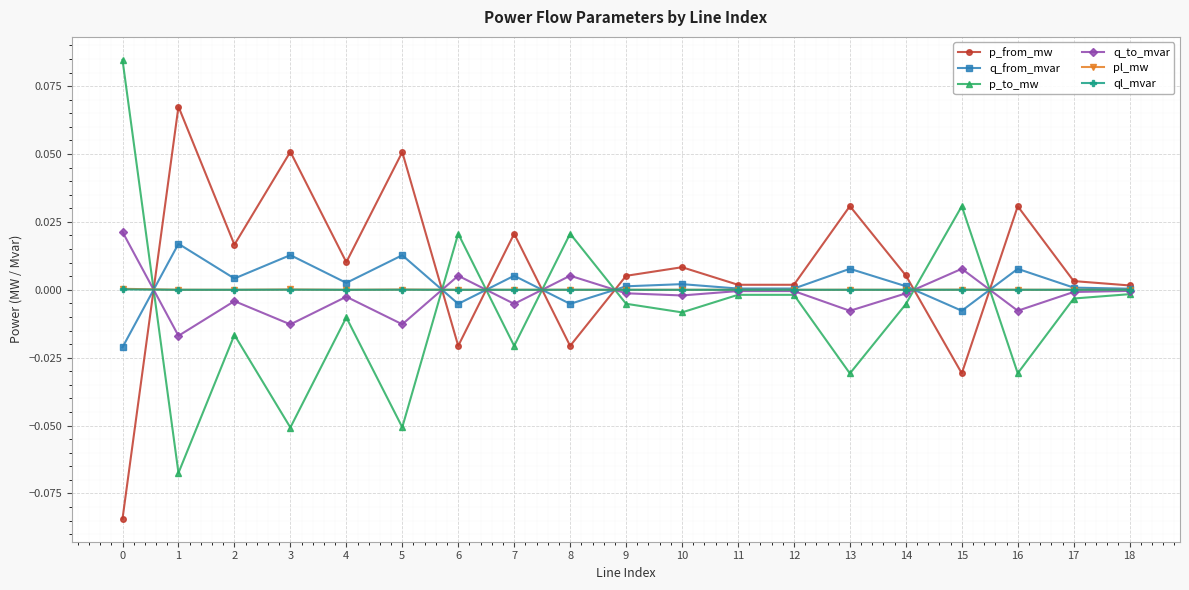

How many lines are shown in the chart?

6